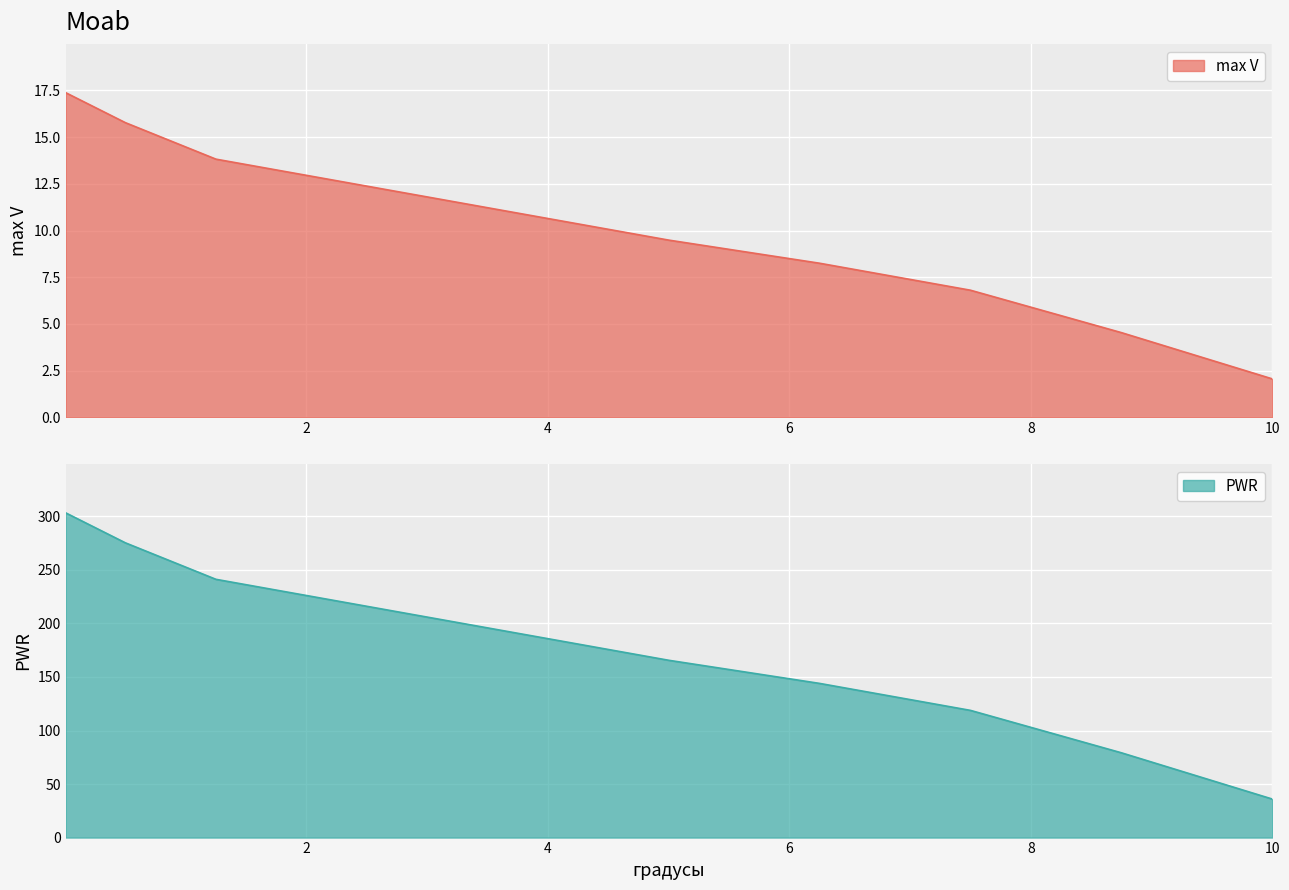

Is the value of max V at 2.5 greater than the value of PWR at 5.0?

Yes